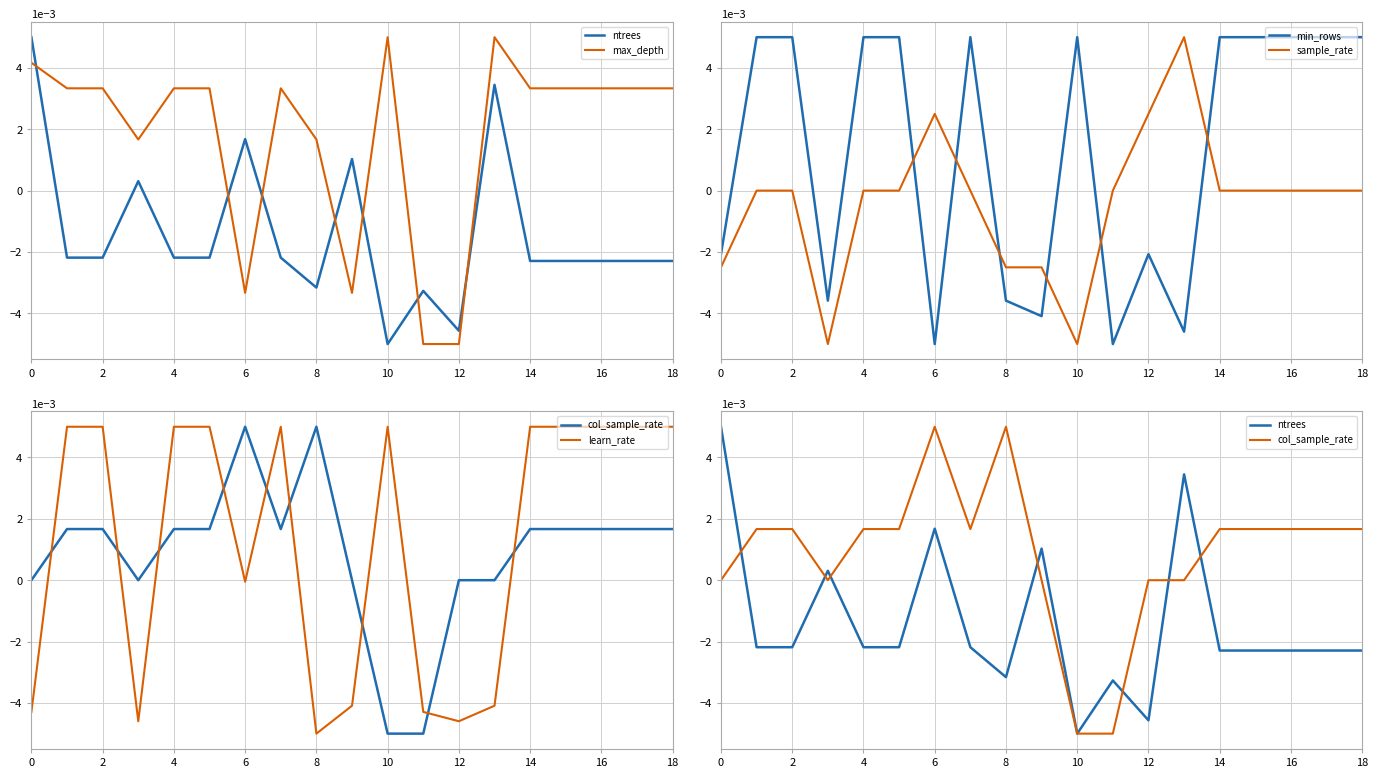

Which series ends up on top after the final intersection of sample_rate and min_rows?

min_rows